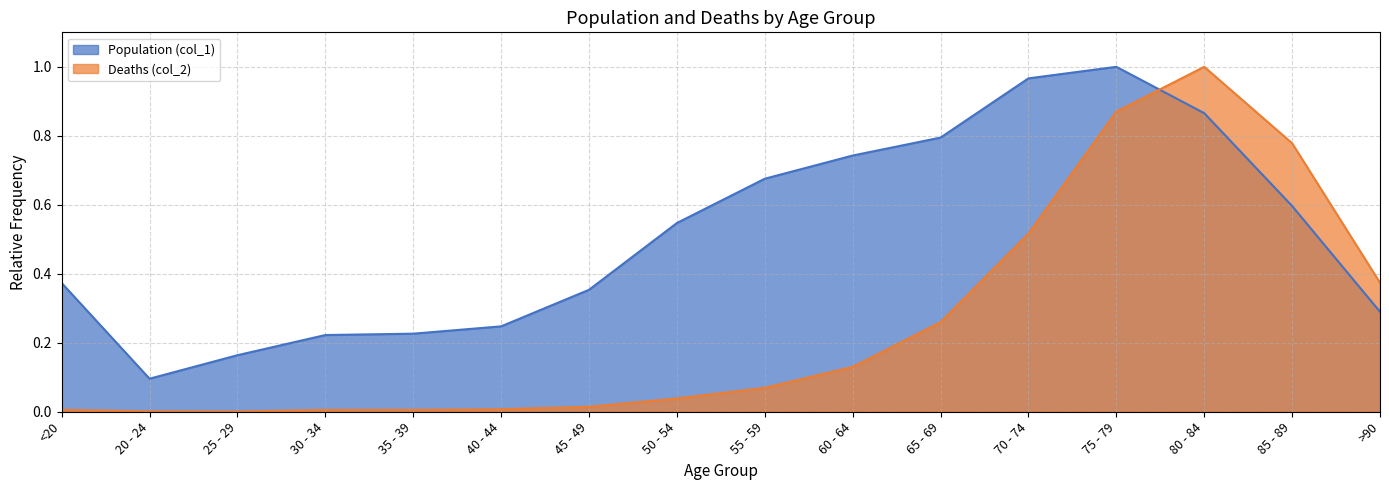

What are all the series names shown in the legend?

Population (col_1), Deaths (col_2)